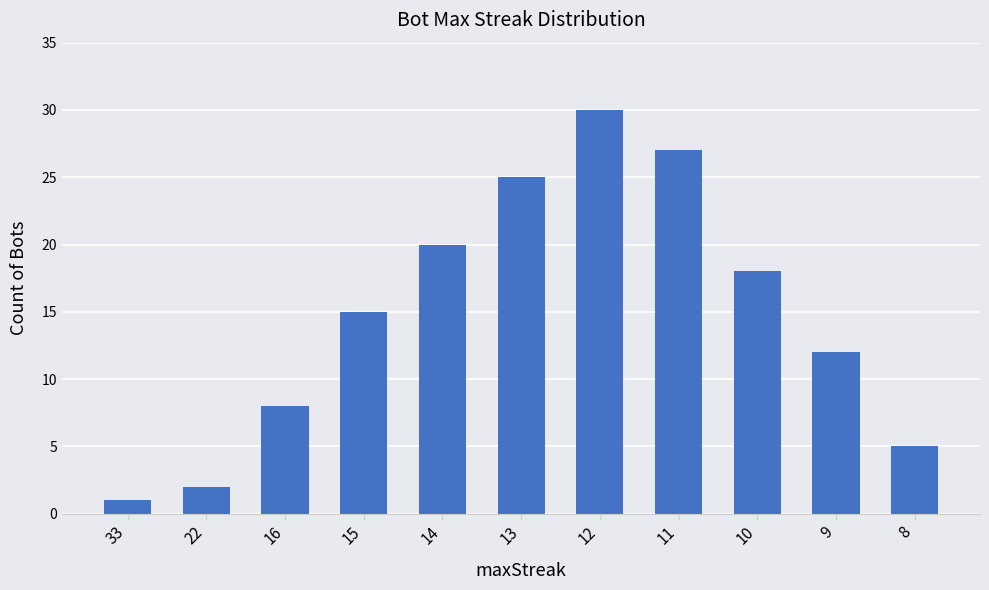

What is the value of the 4th bar from the left?

15